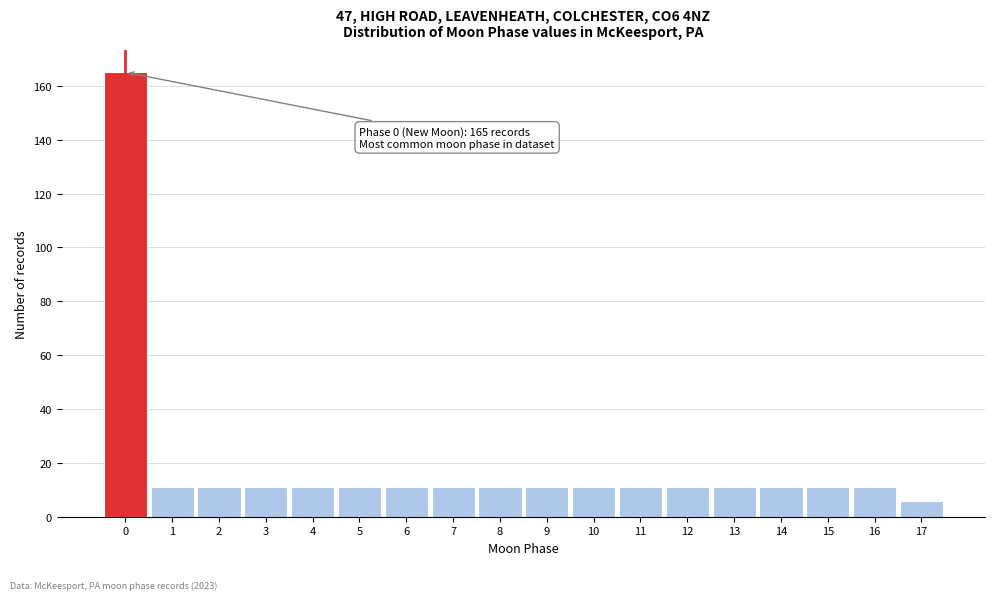

Reading left to right, extract all data points from this chart.

0=165	1=11	2=11	3=11	4=11	5=11	6=11	7=11	8=11	9=11	10=11	11=11	12=11	13=11	14=11	15=11	16=11	17=6